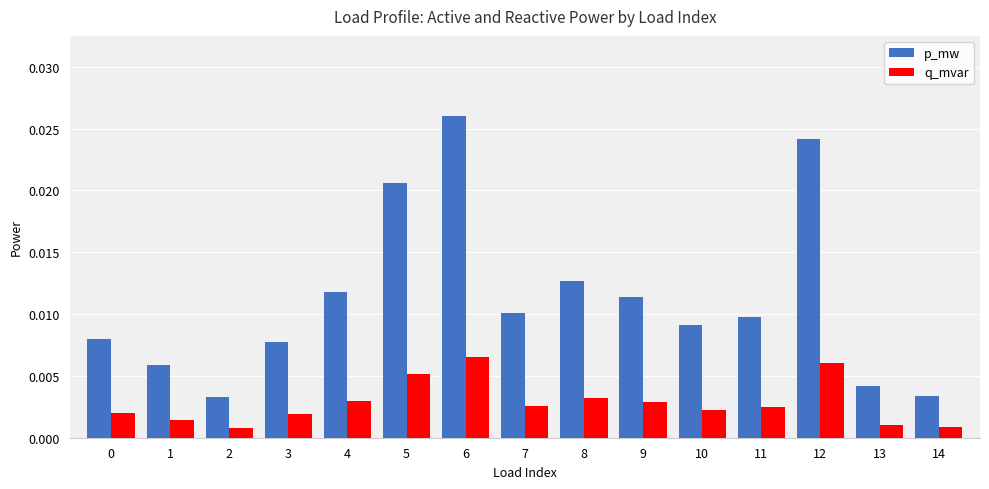

Rank the series by their average value, from highest to lowest.

p_mw, q_mvar